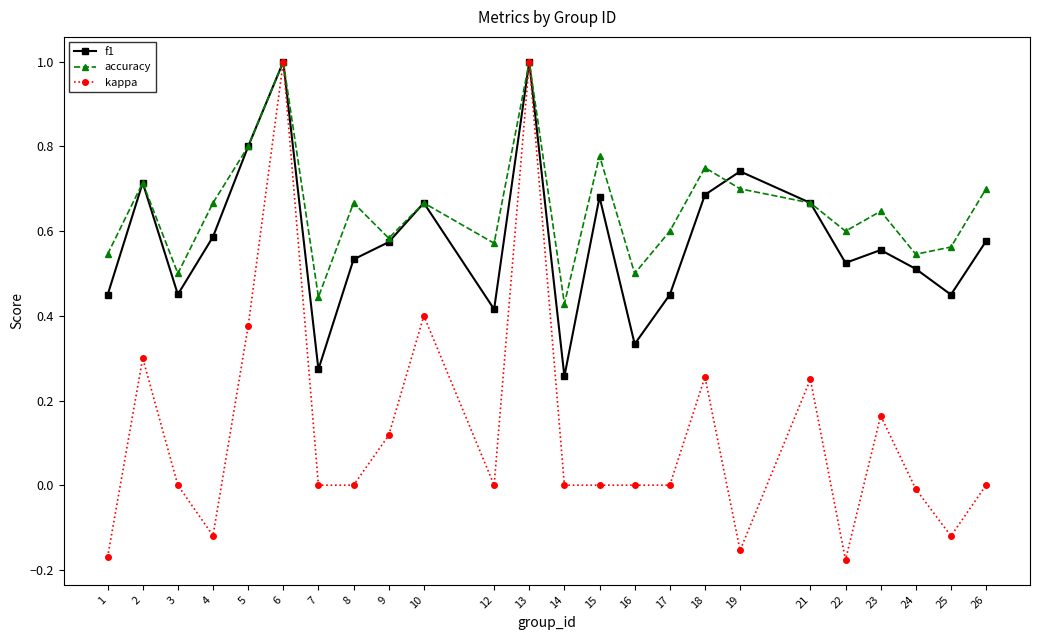

What is the highest value of the f1 series?

1.0